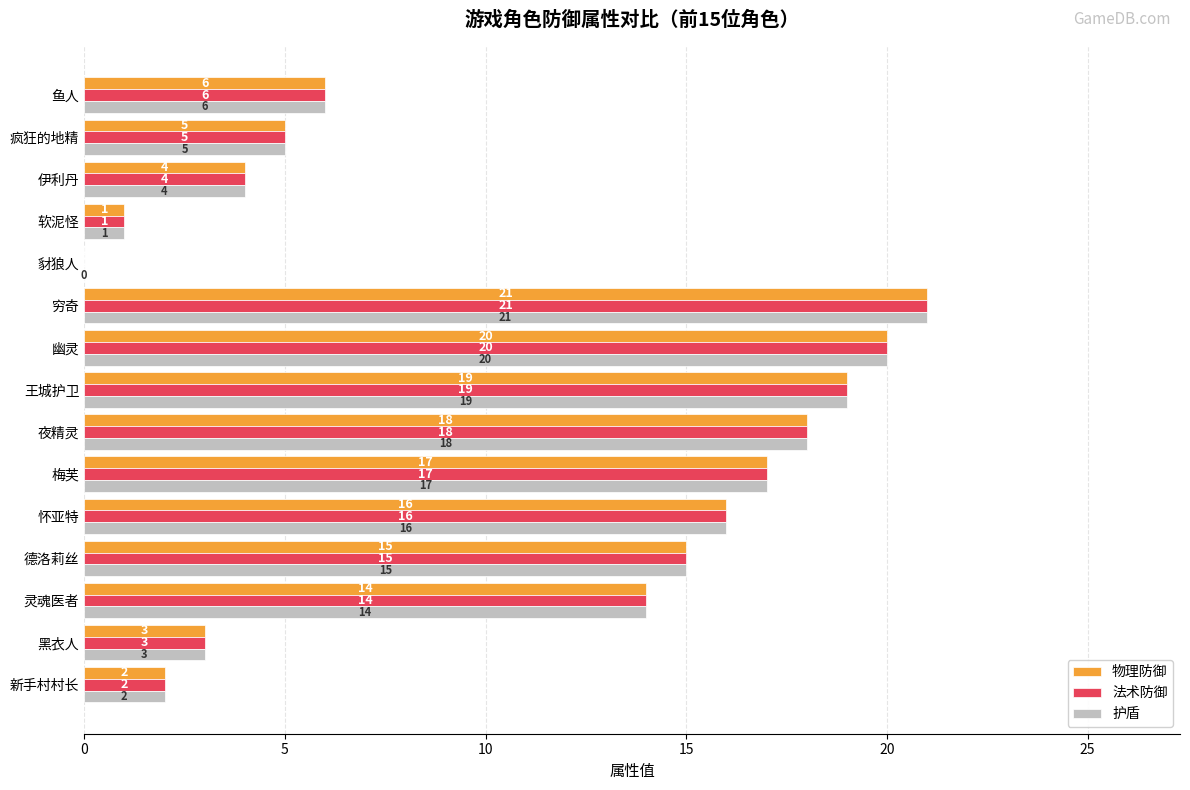

Read the 护盾 value at 鱼人.

6